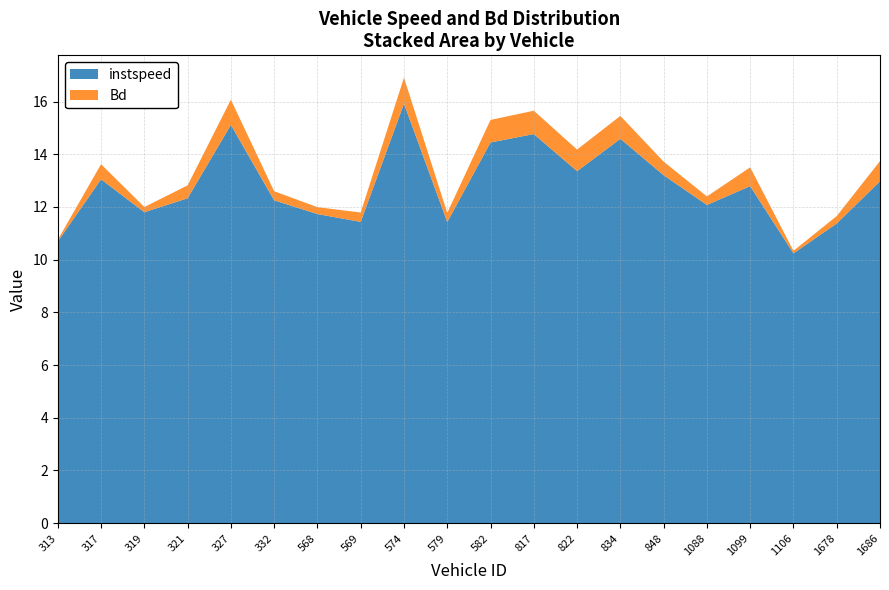

Reading right to left, what are all the values shown in this chart?

instspeed: 1686.0=13.0	1678.0=11.4	1106.0=10.2	1099.0=12.8	1088.0=12.1	848.0=13.2	834.0=14.6	822.0=13.4	817.0=14.8	582.0=14.4	579.0=11.4	574.0=15.9	569.0=11.4	568.0=11.7	332.0=12.3	327.0=15.1	321.0=12.3	319.0=11.8	317.0=13.0	313.0=10.7
Bd: 1686.0=0.8	1678.0=0.3	1106.0=0.1	1099.0=0.7	1088.0=0.3	848.0=0.5	834.0=0.9	822.0=0.8	817.0=0.9	582.0=0.9	579.0=0.3	574.0=1.0	569.0=0.4	568.0=0.3	332.0=0.3	327.0=1.0	321.0=0.5	319.0=0.2	317.0=0.6	313.0=0.1